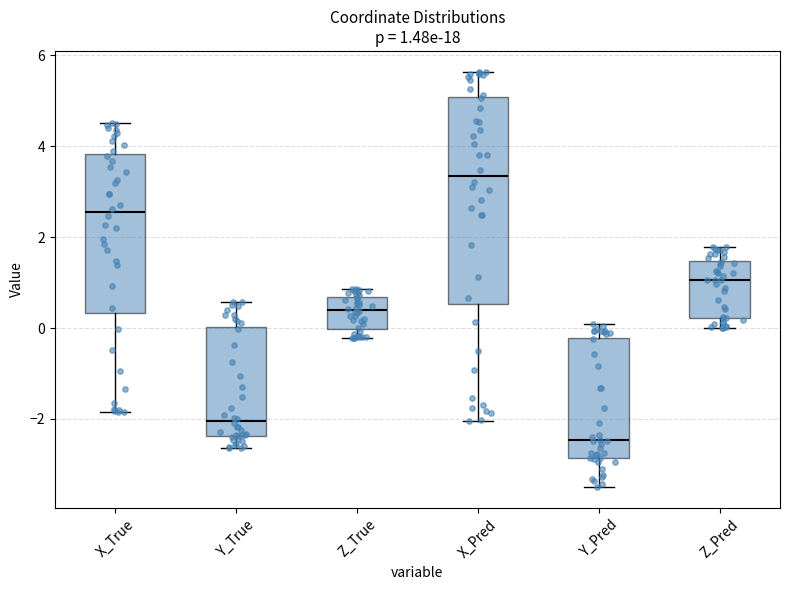

Comparing the boxes themselves (not the whiskers), which one is the tallest?

X_Pred